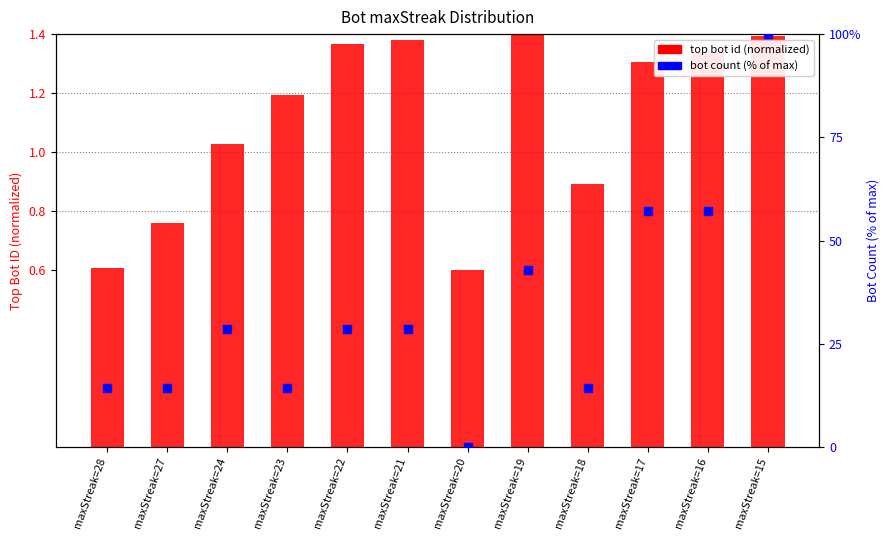

Which series contains the lowest Y value?

bot count (% of max)